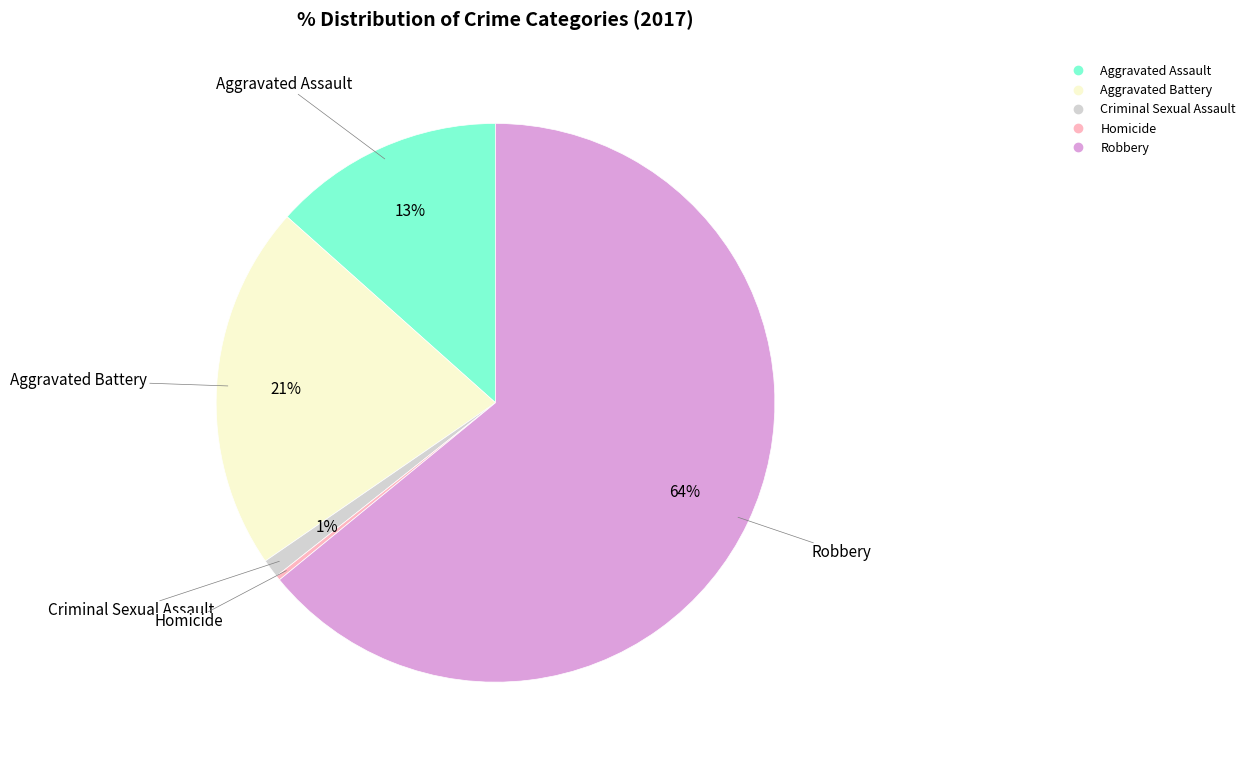

To the nearest percent, what is the average slice percentage?

20%